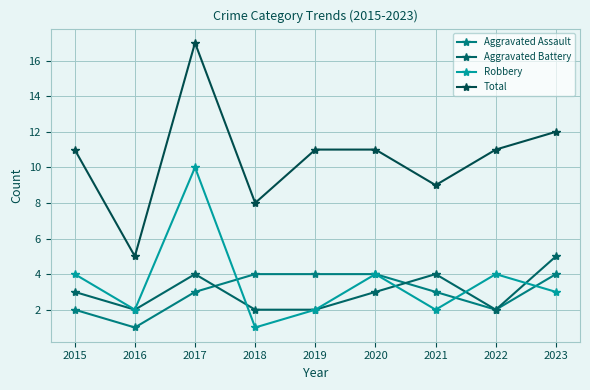

Is it true that Aggravated Battery equals 1 at 2022?

False